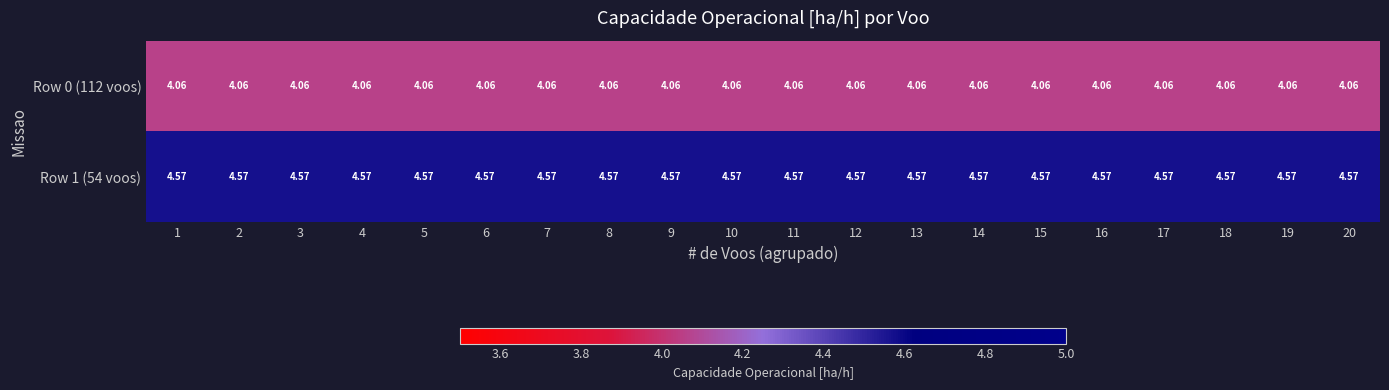

What is the spread (max minus min) of values at 6?

0.5